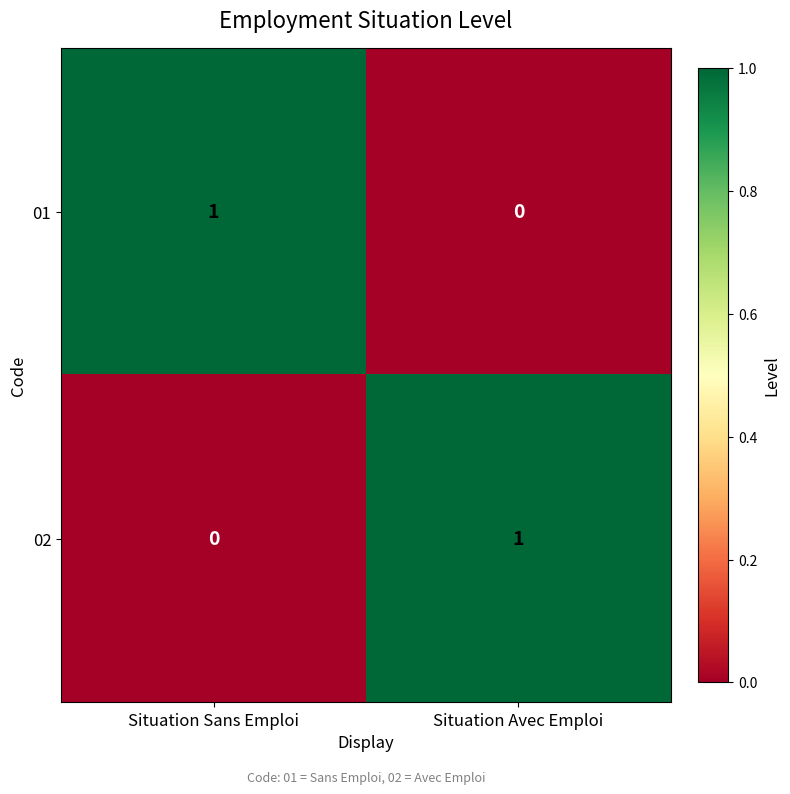

How many distinct data groups are displayed?

2